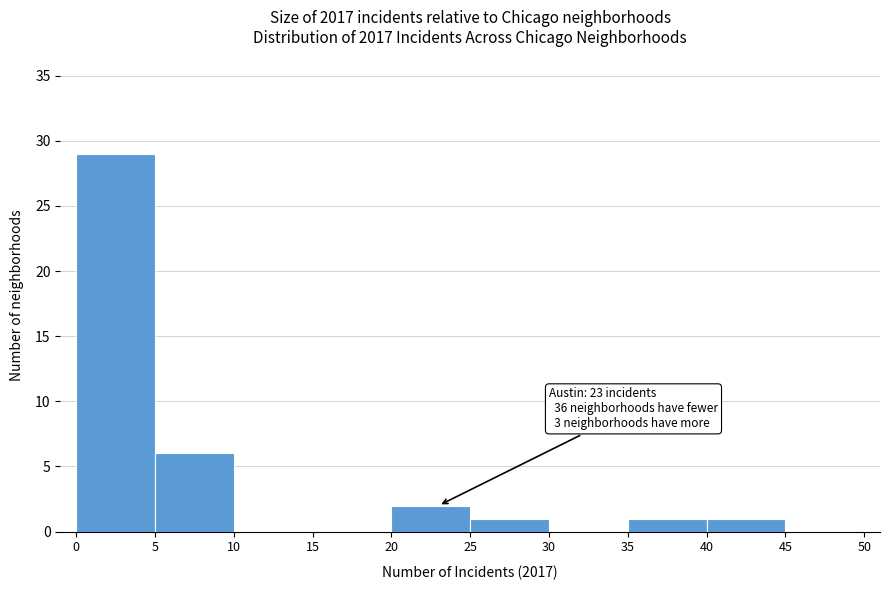

Over which range of the x-axis is the bar tallest?

0 to 5